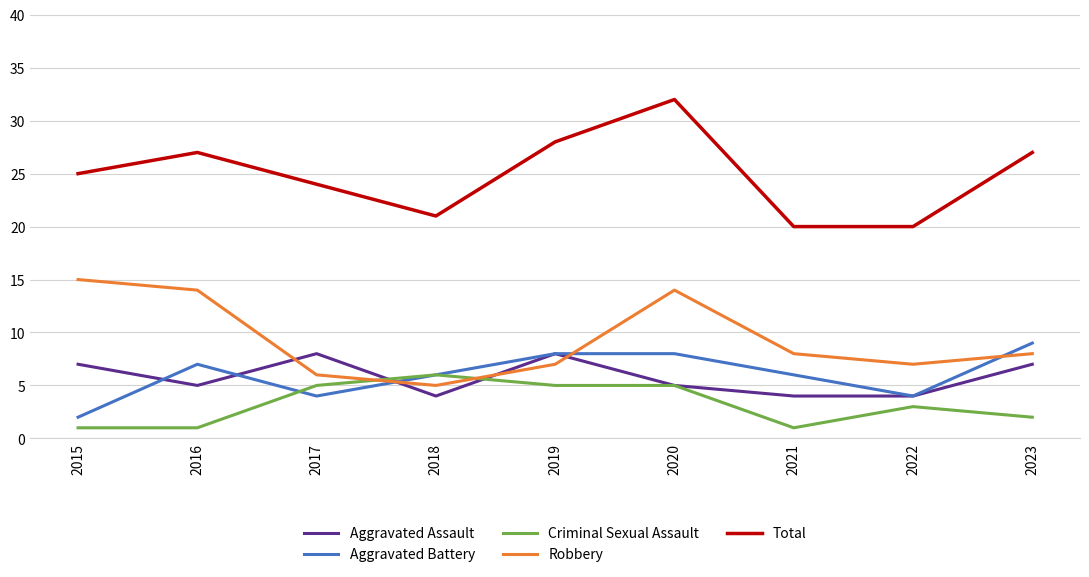

True or false: Aggravated Assault has more than 1 points higher than both neighbors.

True